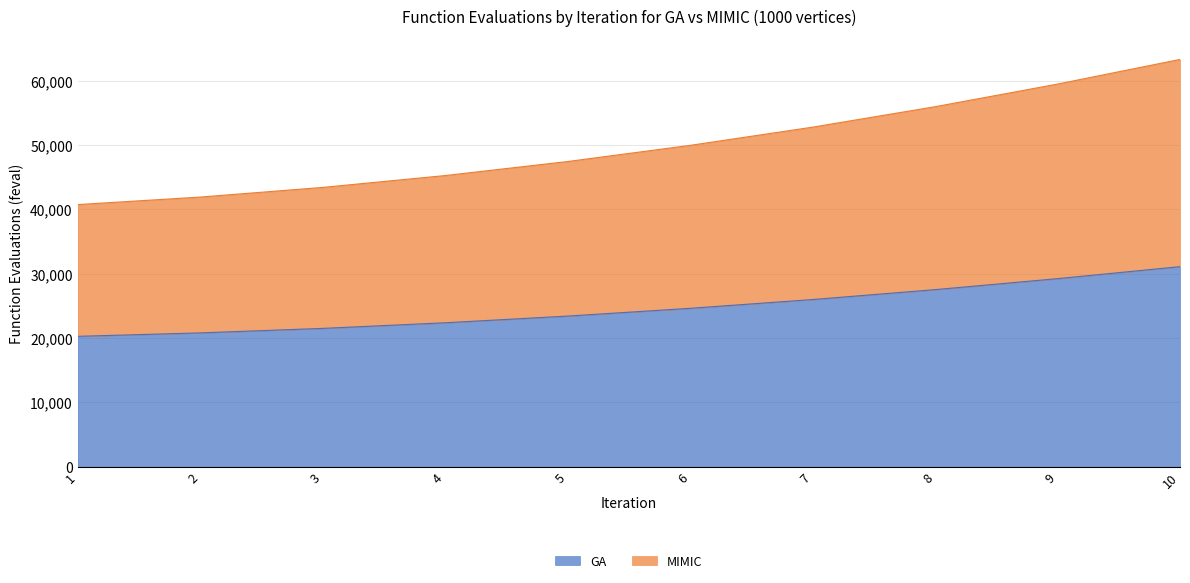

Is it true that GA equals 29232 at 9?

True